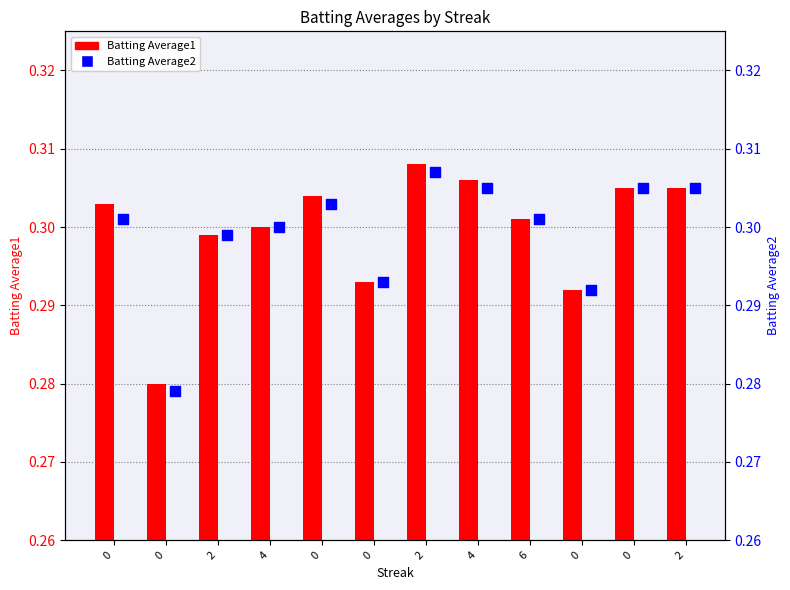

Which series contains the lowest Y value?

Batting Average2